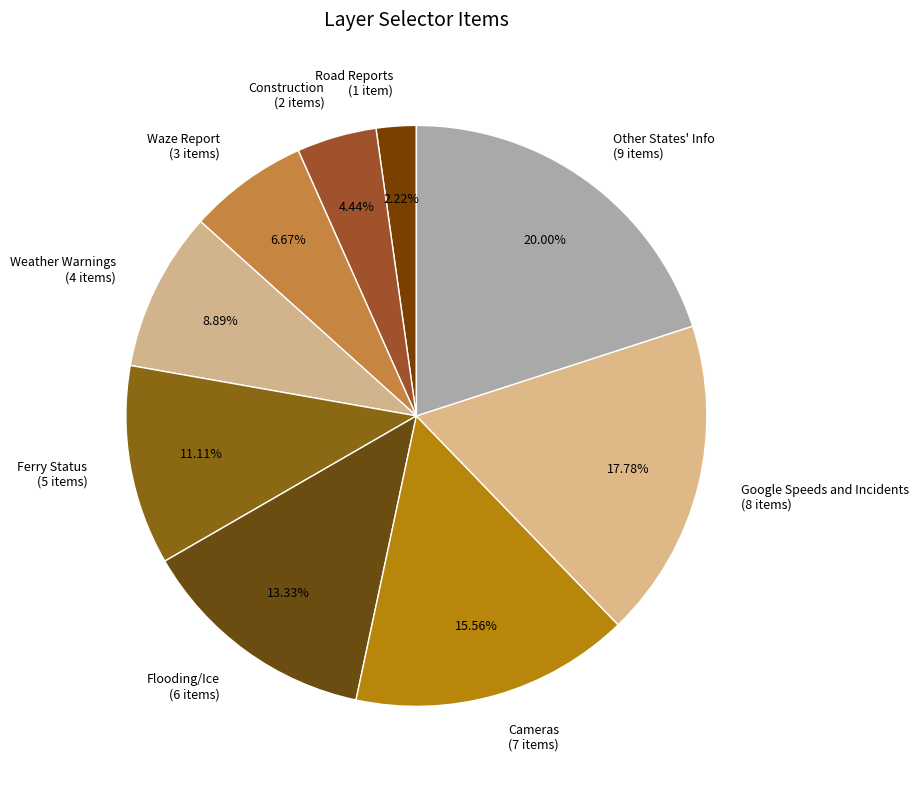

Is it true that Weather Warnings is 9% of the pie?

True